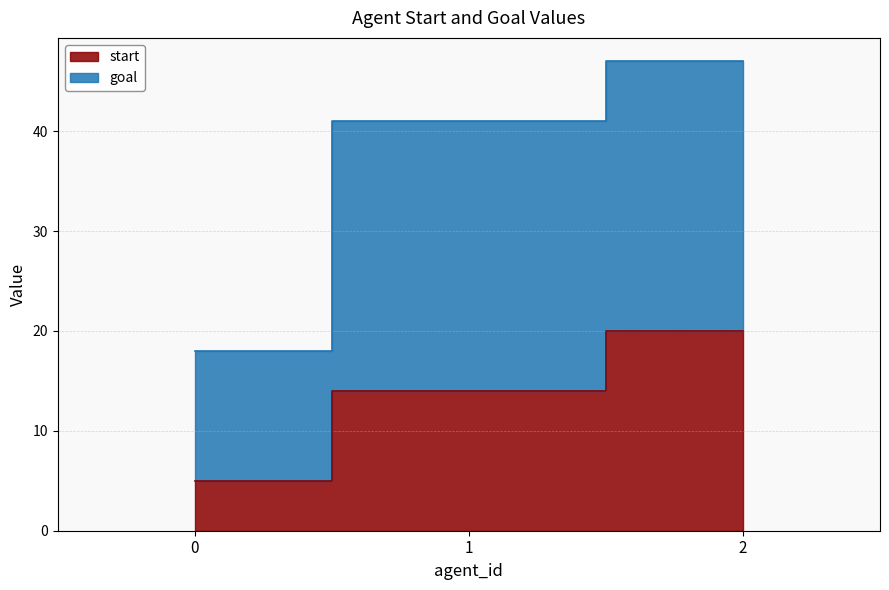

What is the minimum value for goal?

18